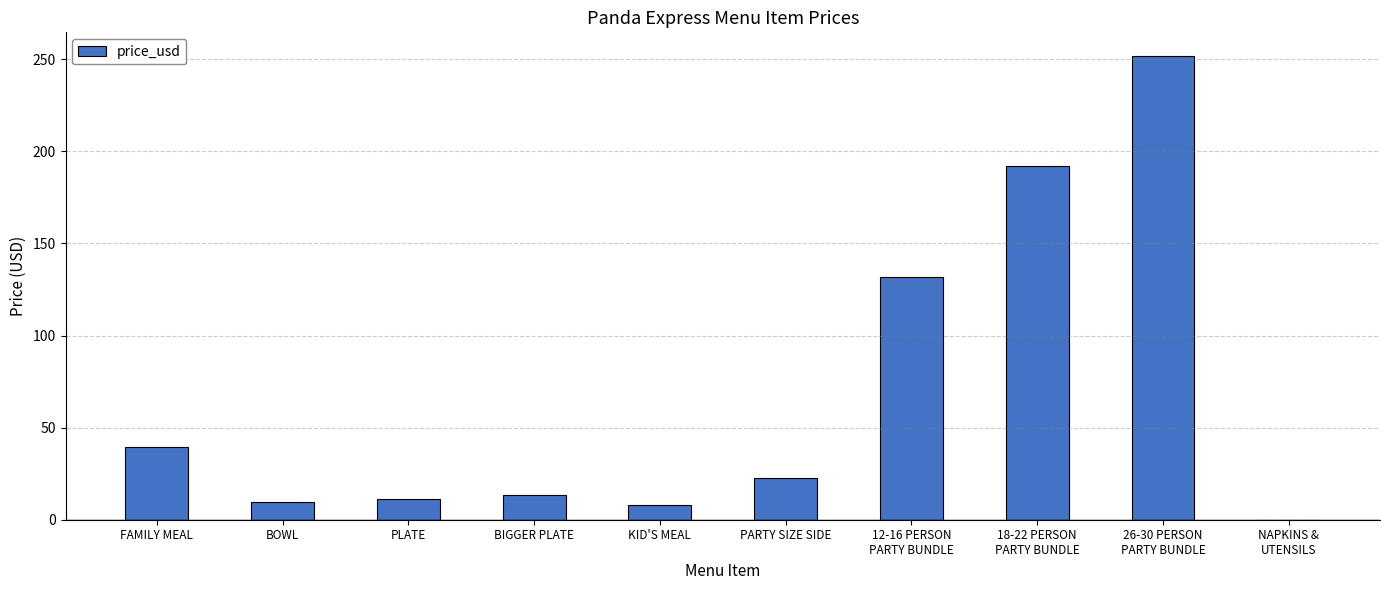

The chart shows a value of 192.0 at 18-22 PERSON
PARTY BUNDLE. True or false?

True